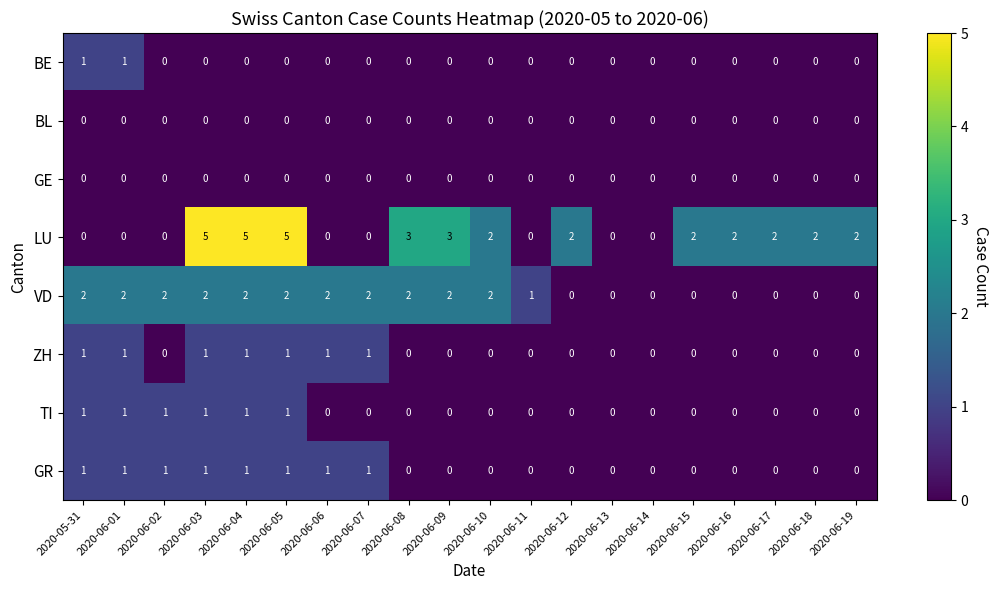

The value of LU at 2020-06-01 is -3. True or false?

False